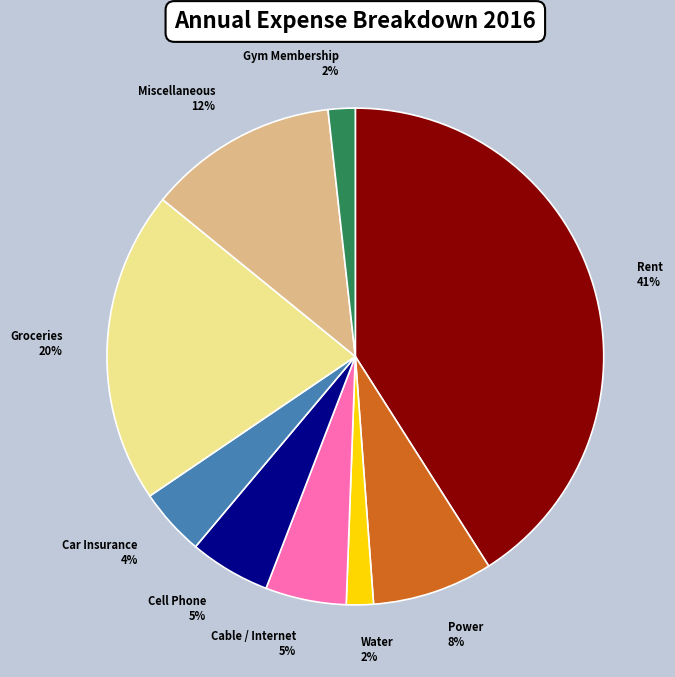

To the nearest percent, what portion does Cable / Internet represent?

5%